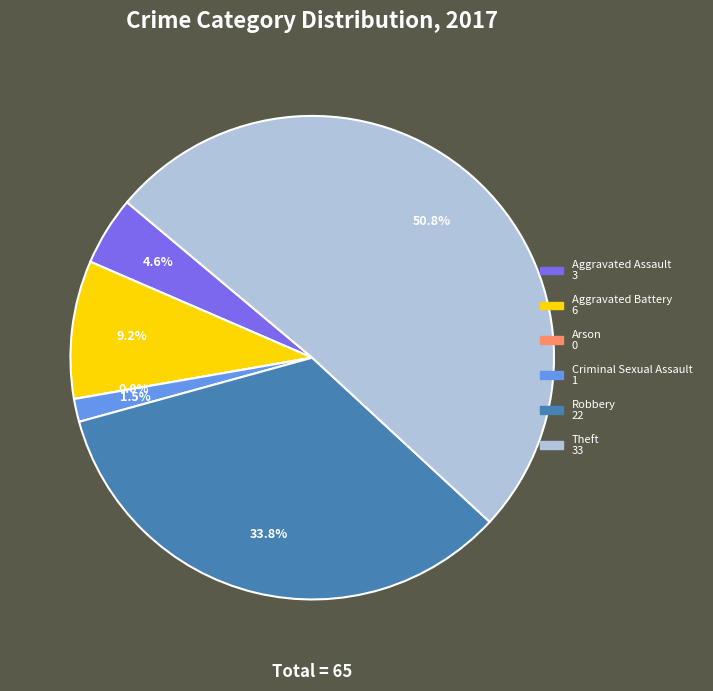

What is the smallest slice in the pie chart?

Arson